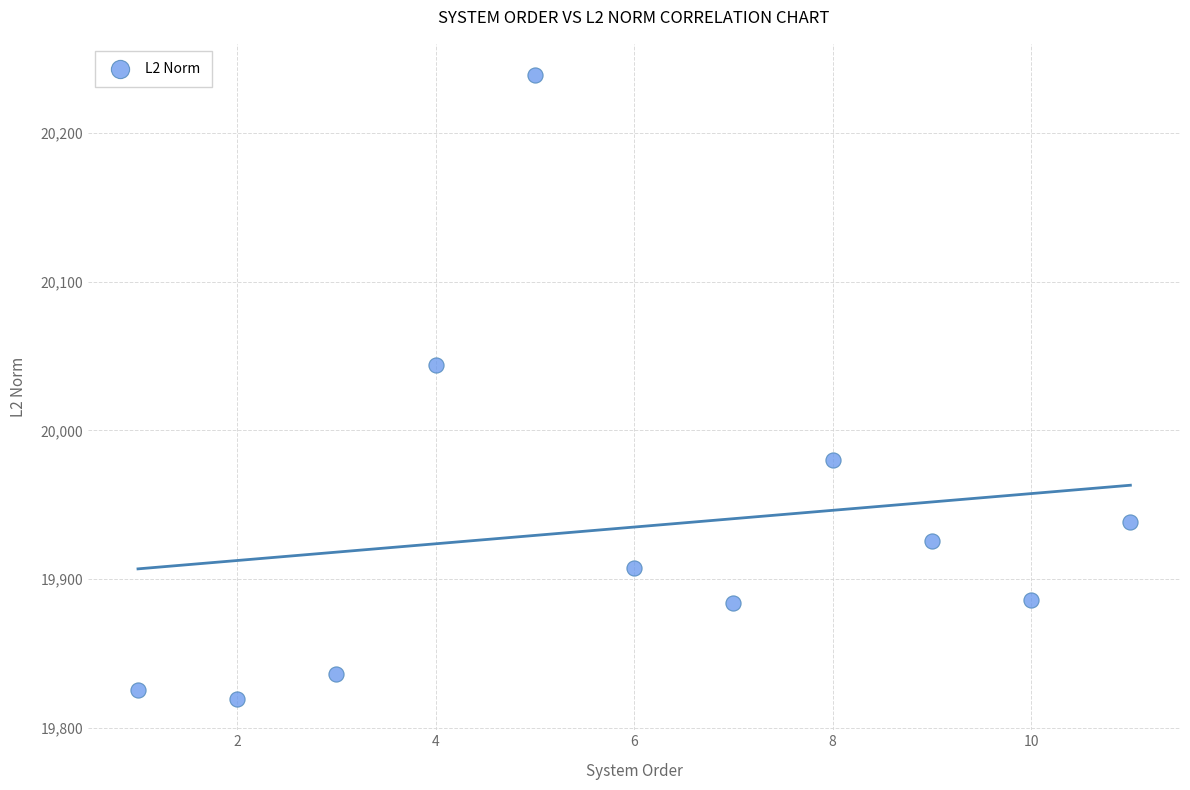

What Y value in the scatter plot is closest to 20029?

20044.2